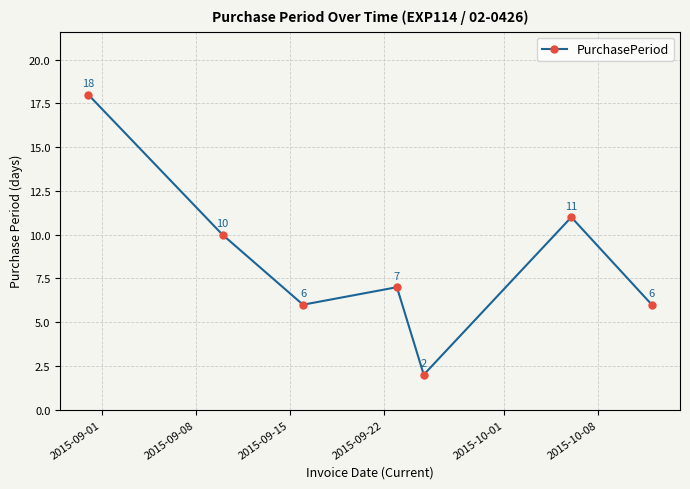

How many points are lower than both their immediate neighbors (excluding endpoints)?

2